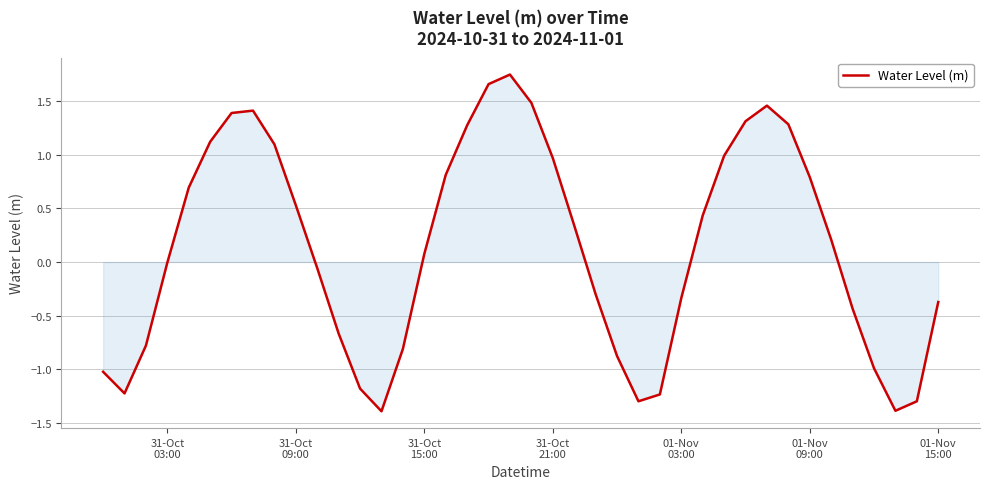

What is the smallest value displayed?

-1.4